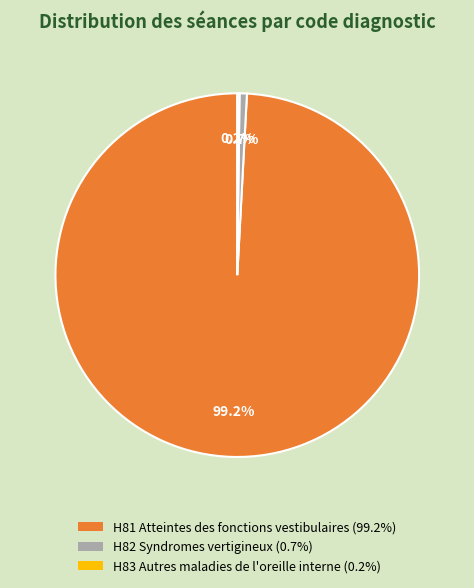

Combined, what portion of the pie is H81 Atteintes des fonctions vestibulaires (99.2%) and H82 Syndromes vertigineux (0.7%)?

99.8%